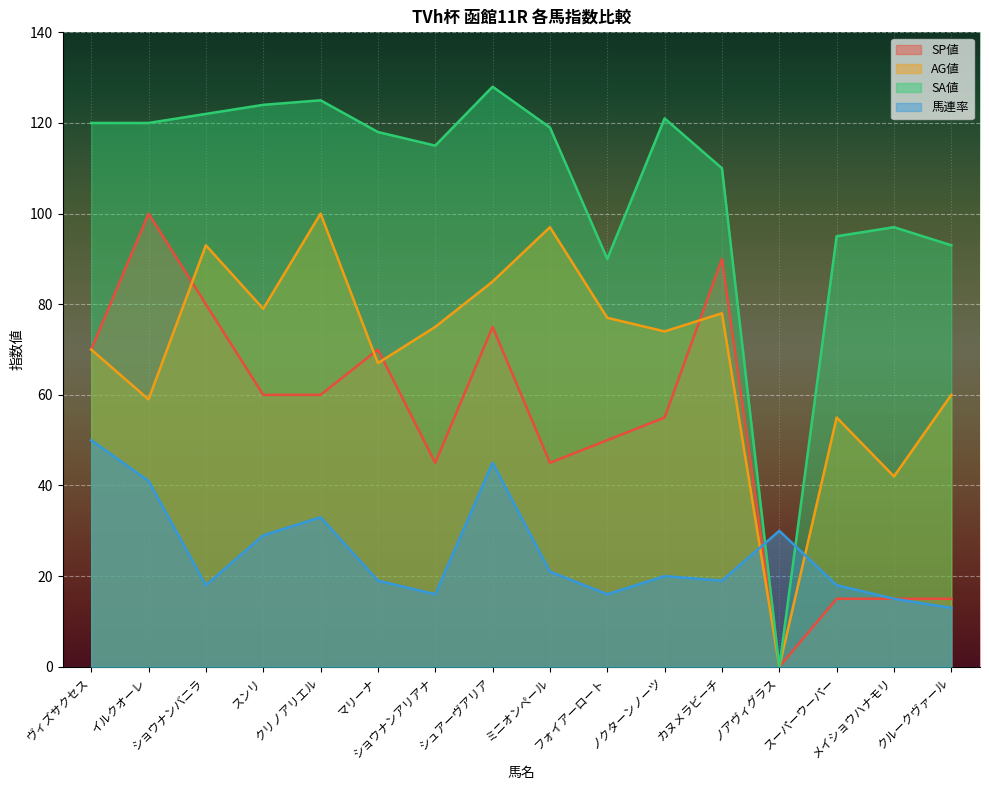

True or false: SP値 and SA値 intersect in this chart.

False